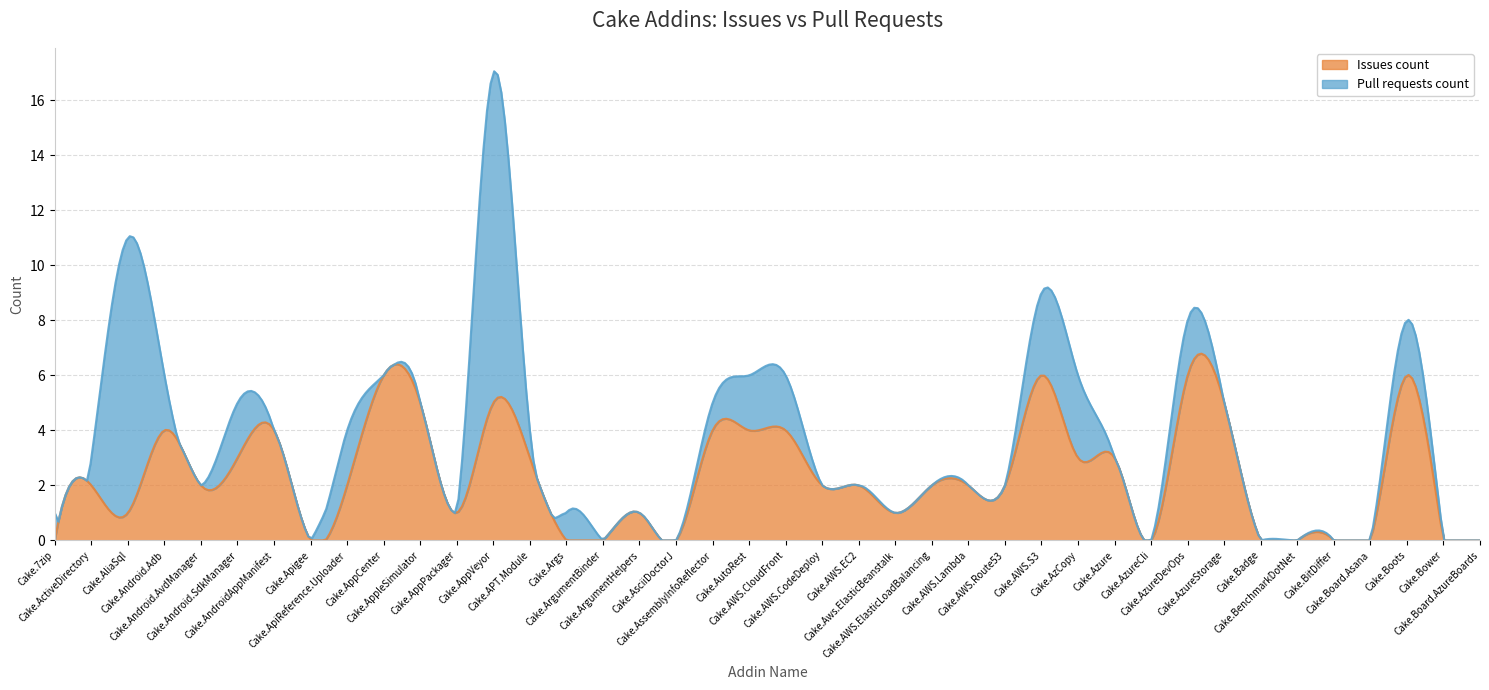

Where is the first local maximum for Pull requests count?

Cake.AliaSql